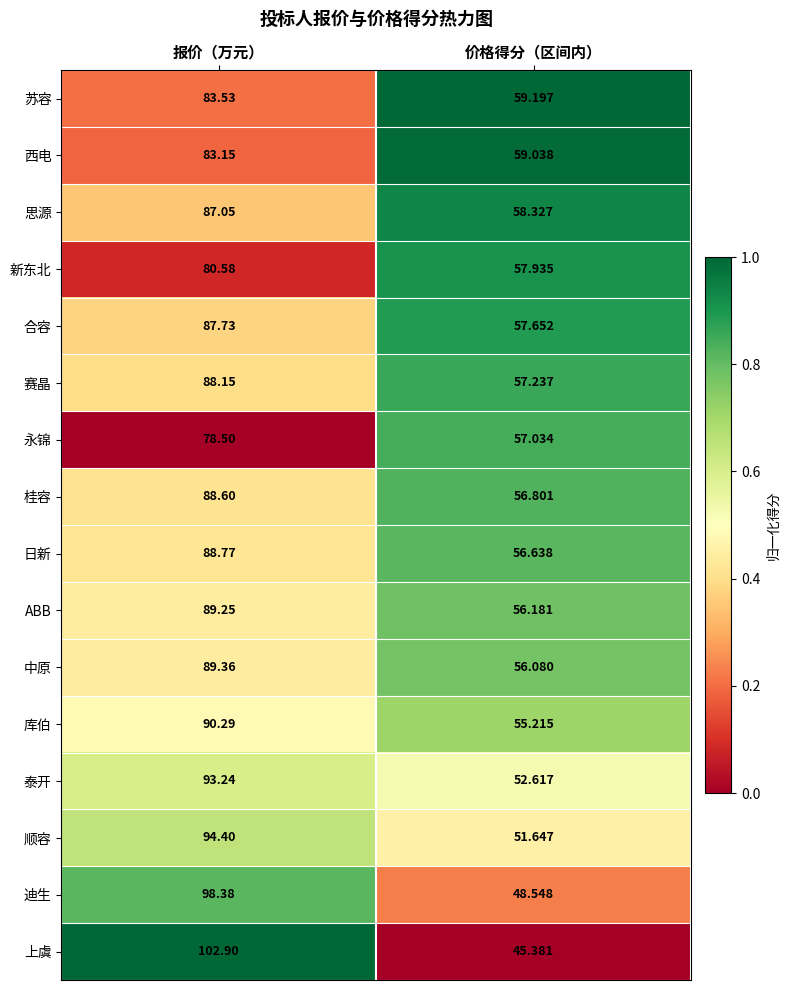

What is the total value across all series at 价格得分（区间内）?

885.5